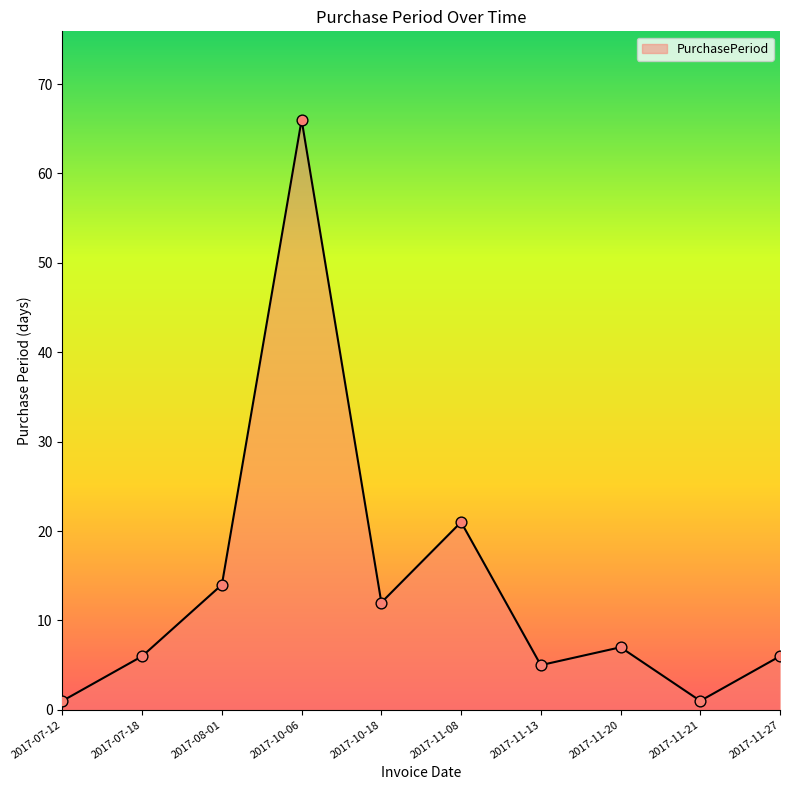

Approximately how many times larger is the value at 2017-10-18 compared to 2017-11-21?

12.0